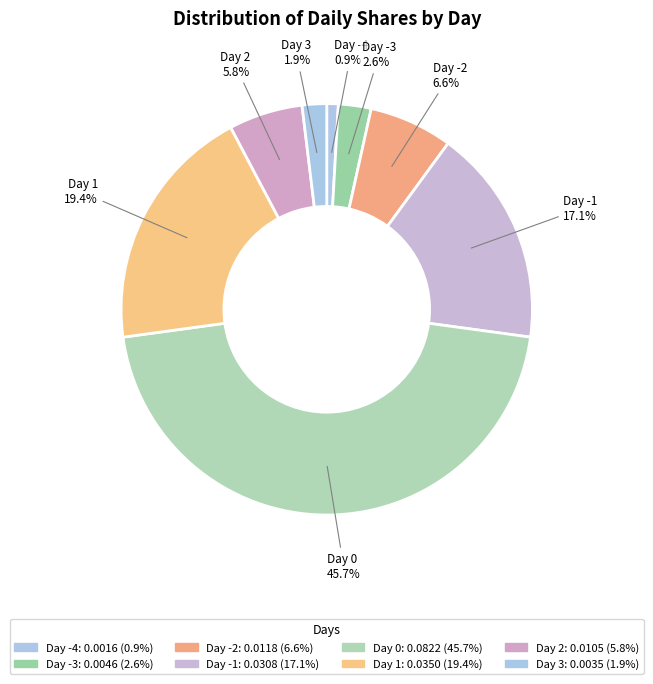

How many slices are in this pie chart?

8